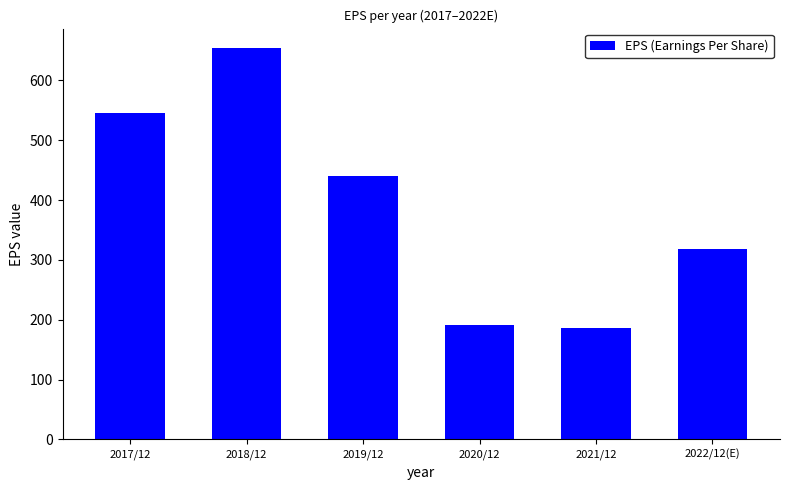

What is the label of the 5th bar from the left?

2021/12